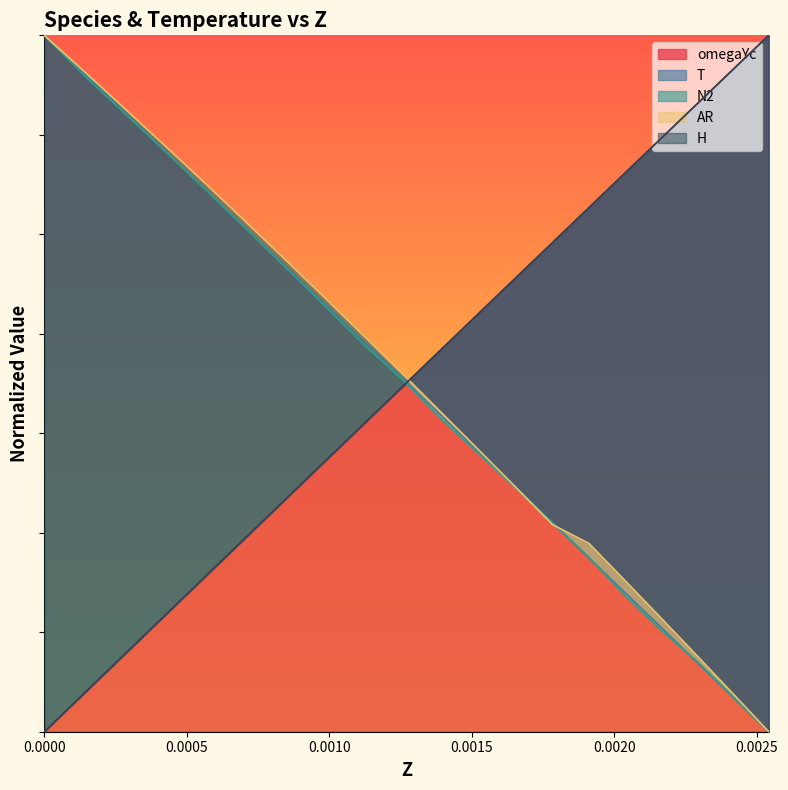

True or false: omegaYc has a value of 1050.5 at 17.

False